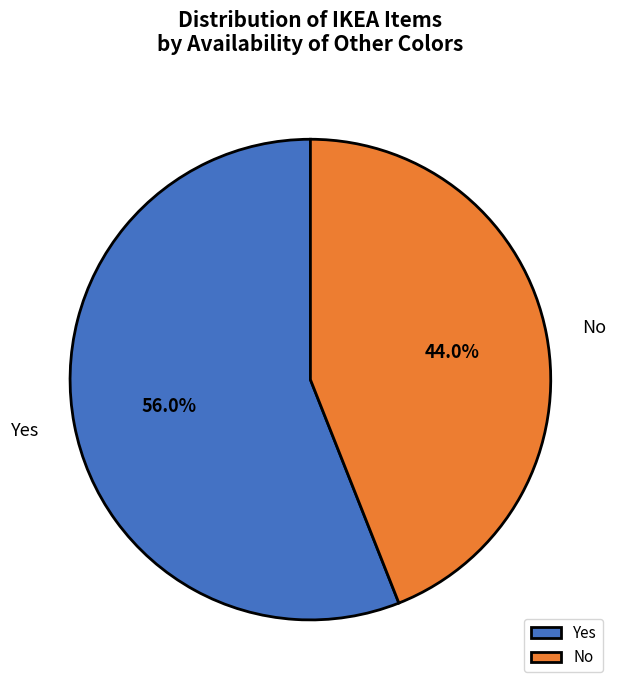

To the nearest percent, what portion does Yes represent?

56%